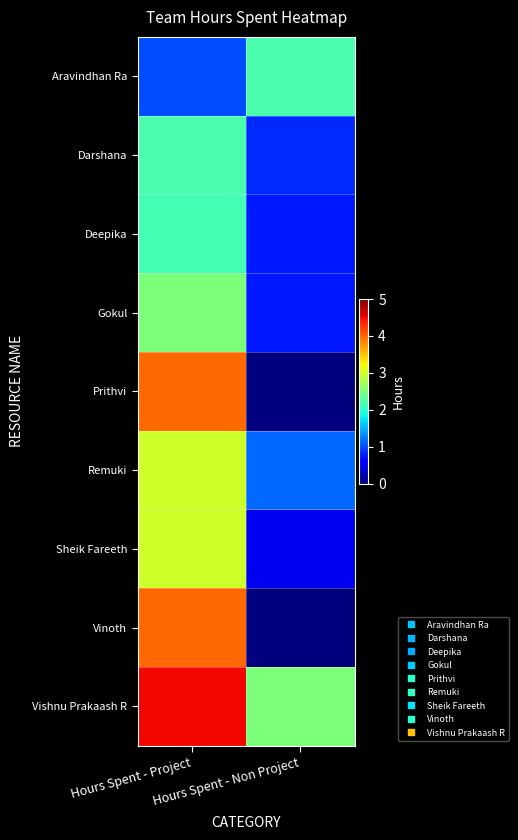

At how many categories does at least one series exceed 0?

2